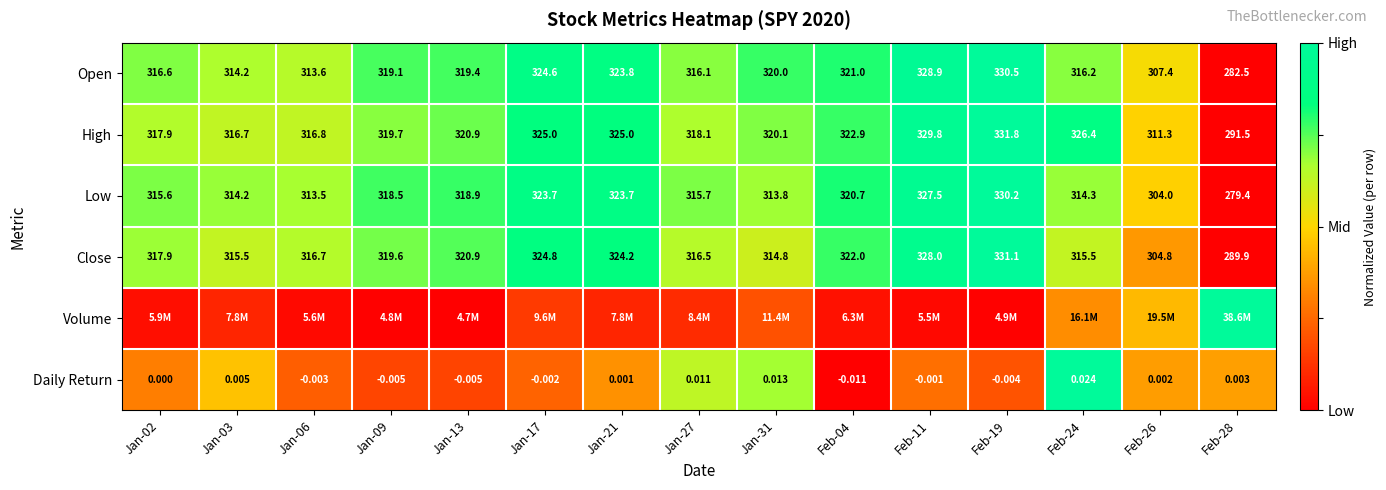

Is the value of Daily Return at Feb-28 greater than the value of Close at Feb-26?

No